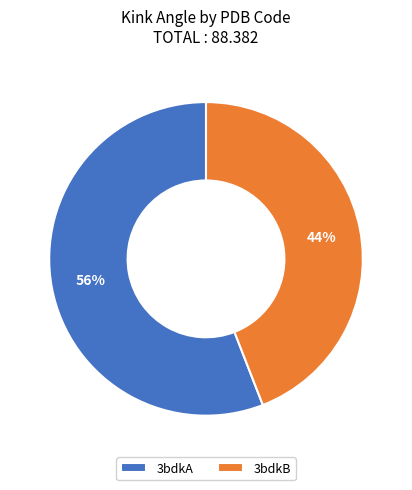

Combined, do 3bdkB and 3bdkA account for over 50%?

Yes